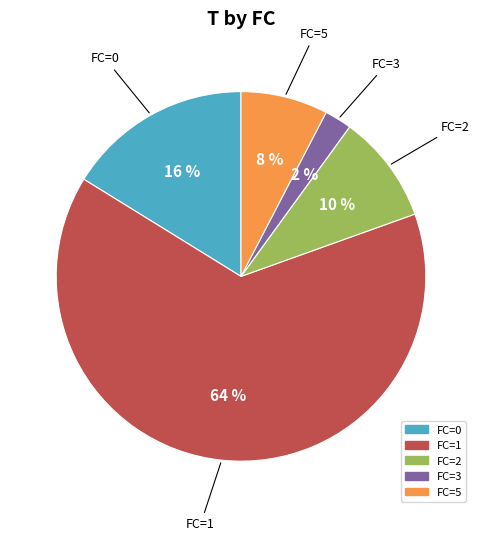

What percentage is the FC=3 slice, to the nearest percent?

2%